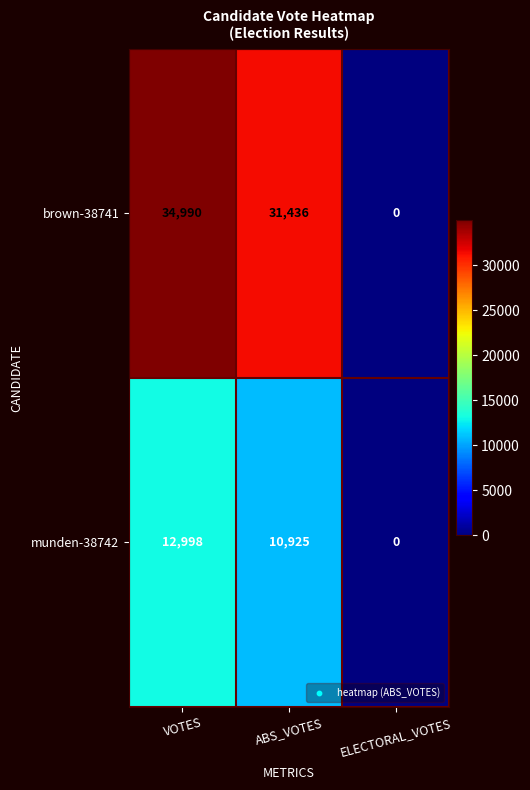

Reading right to left, extract all data points from this chart.

brown-38741: ELECTORAL_VOTES=0	ABS_VOTES=31436	VOTES=34990
munden-38742: ELECTORAL_VOTES=0	ABS_VOTES=10925	VOTES=12998